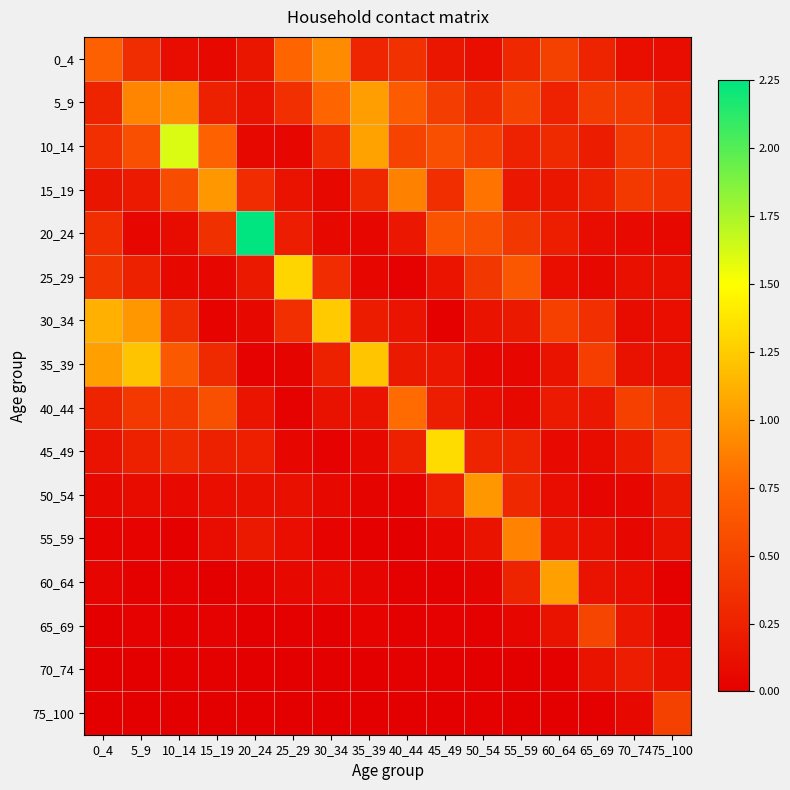

Rank the series at 65_69 from highest to lowest value.

65_69, 35_39, 5_9, 30_34, 0_4, 15_19, 10_14, 40_44, 70_74, 60_64, 55_59, 20_24, 45_49, 25_29, 50_54, 75_100